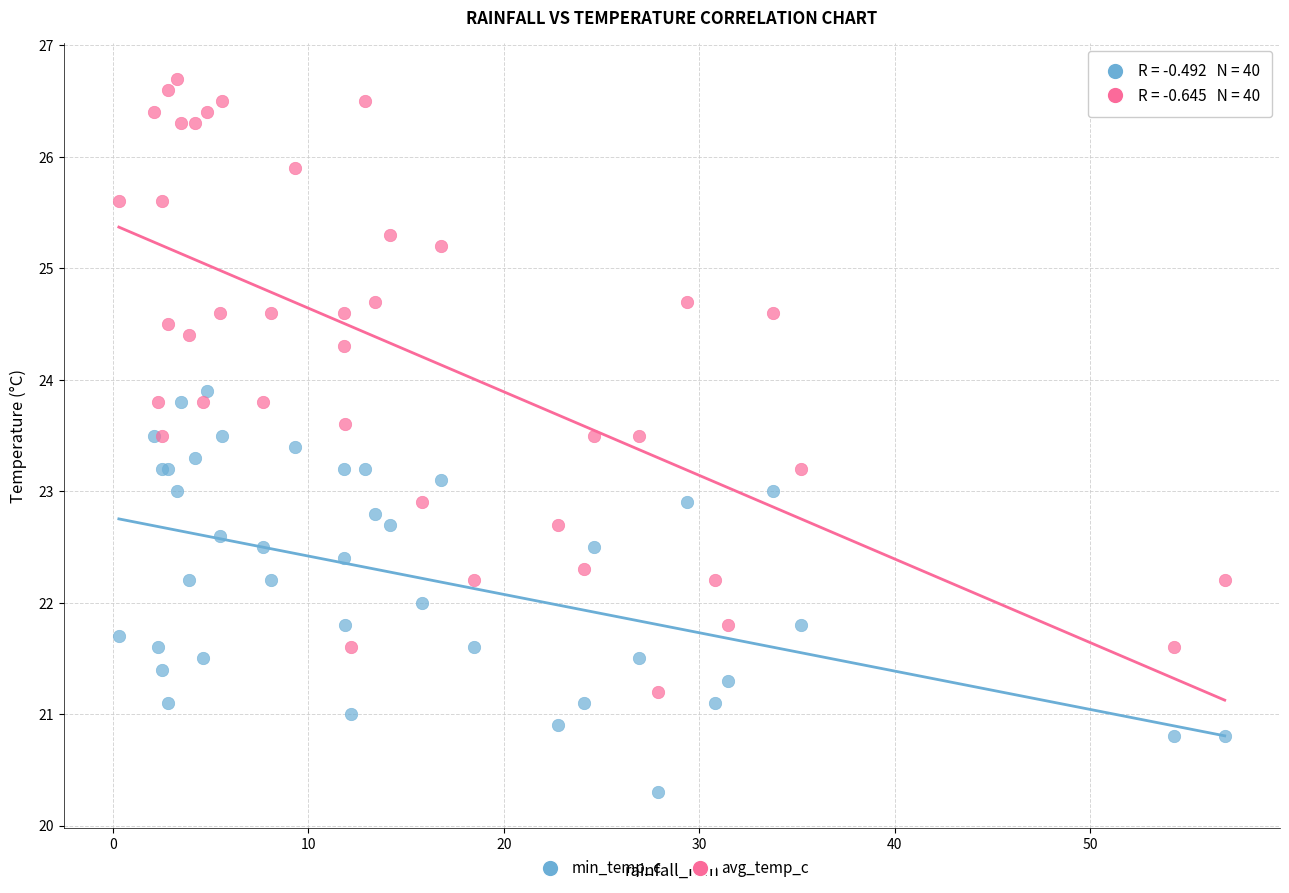

Which series reaches the minimum Y coordinate?

min_temp_c